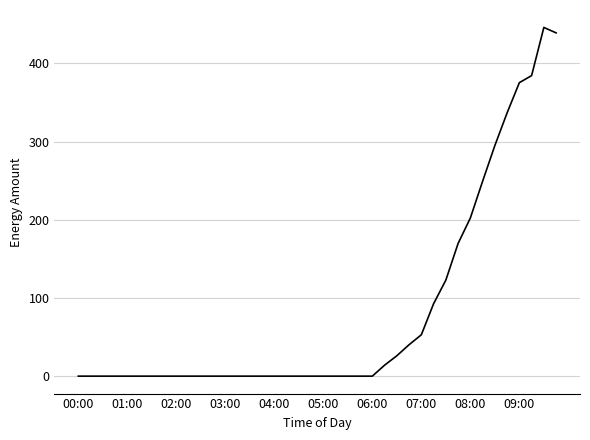

What is the difference between the maximum and minimum values?

445.9